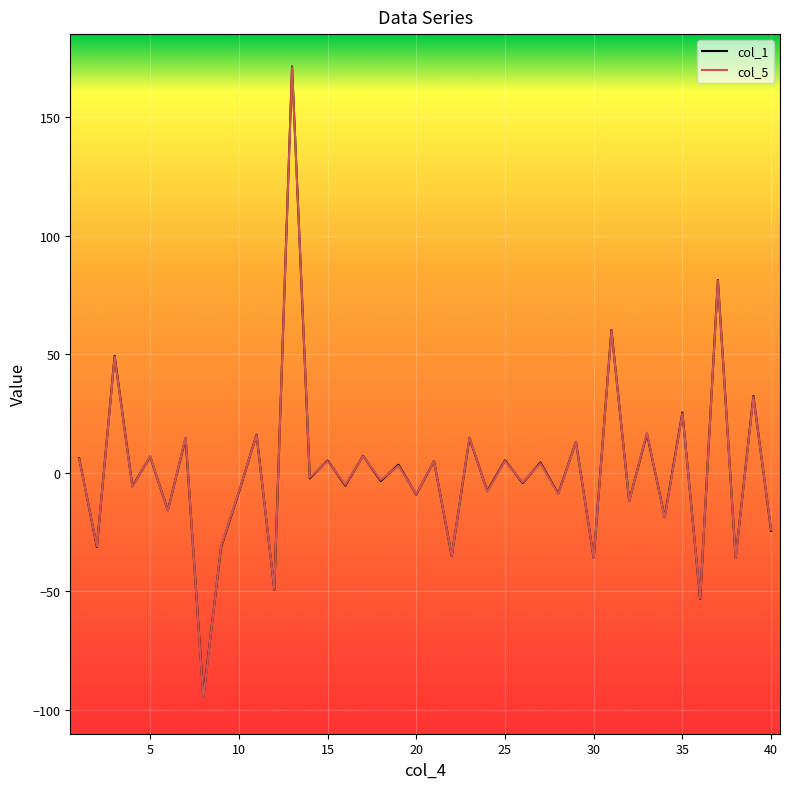

In col_1, how many points are lower than both neighbors (excluding endpoints)?

18